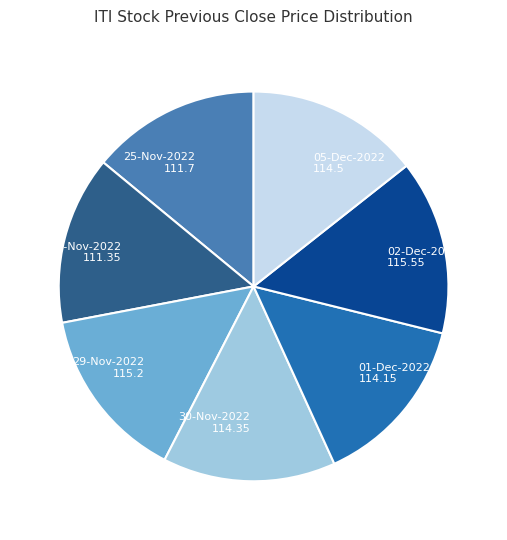

Is there any slice that represents more than half of the pie?

No